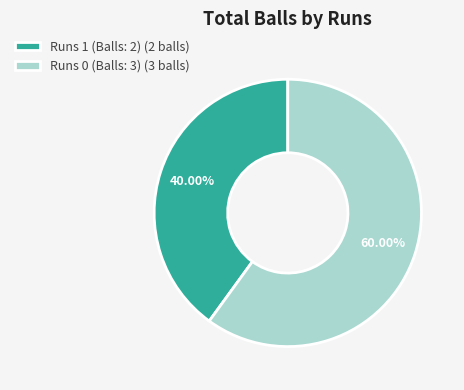

To the nearest percent, what is the average slice percentage?

50%